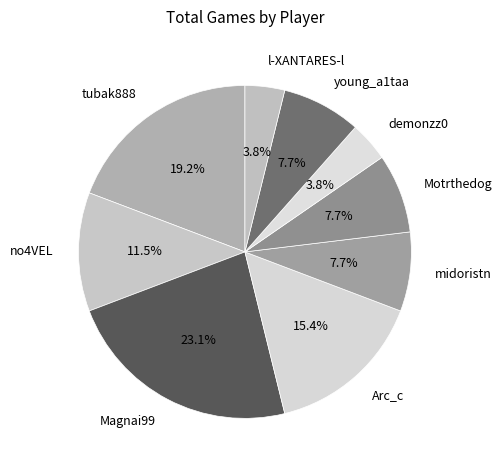

Which slice is the largest?

Magnai99